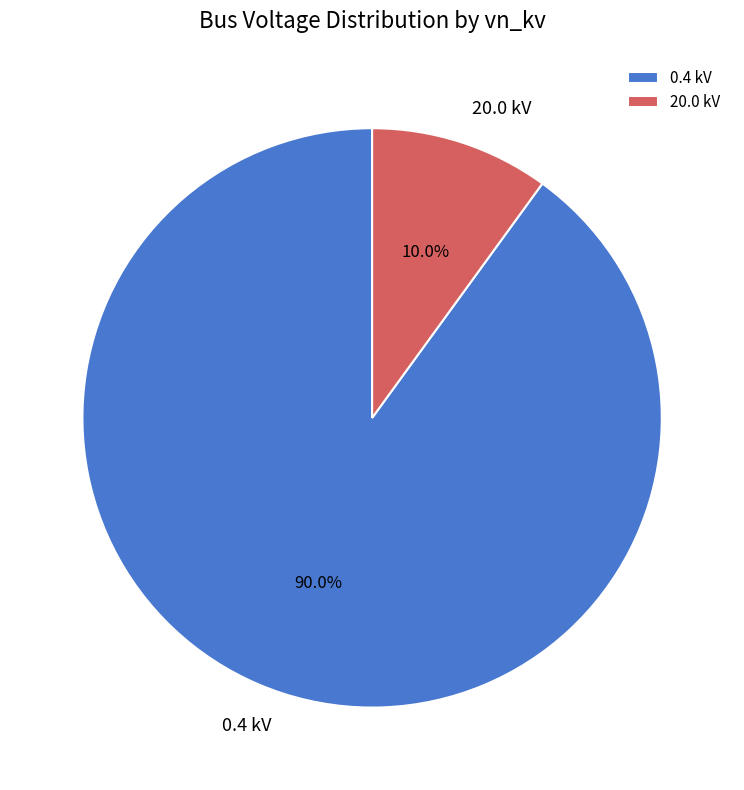

Is there any slice that represents more than half of the pie?

Yes